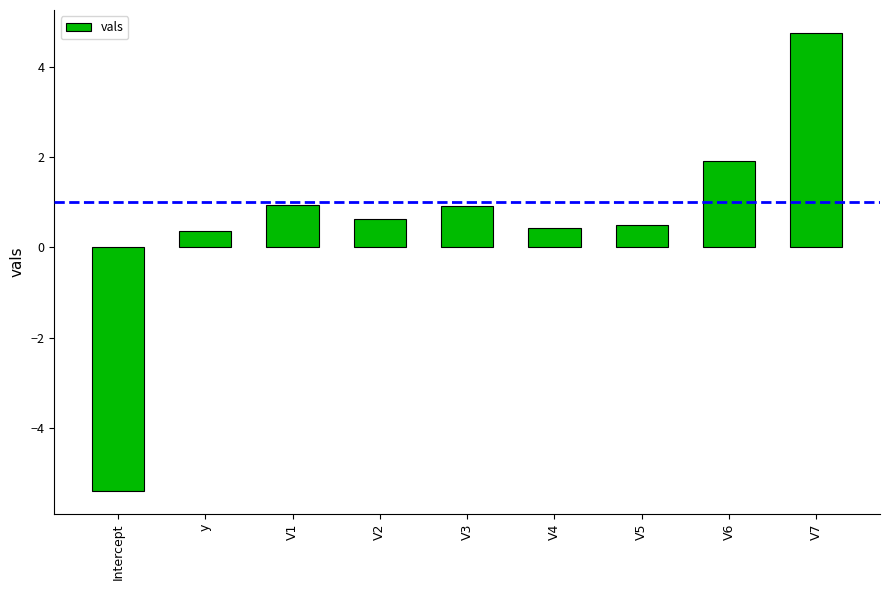

What is the value of the 6th bar from the left?

0.4